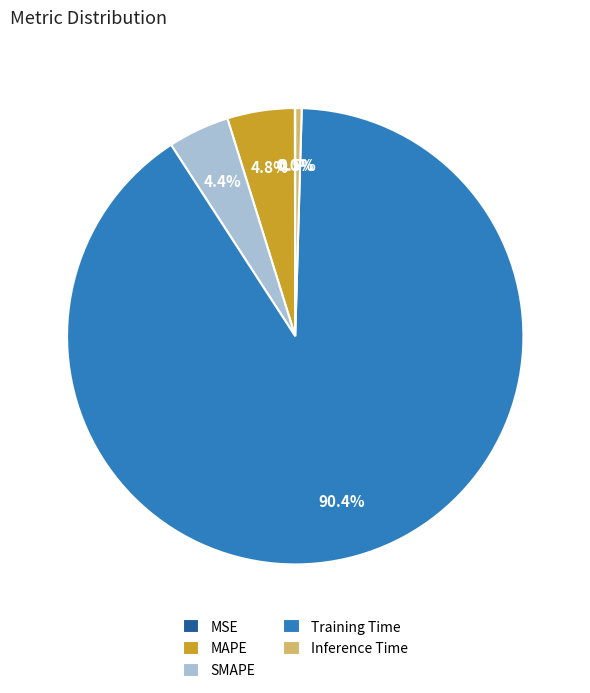

Is the sum of MAPE and Inference Time greater than half?

No